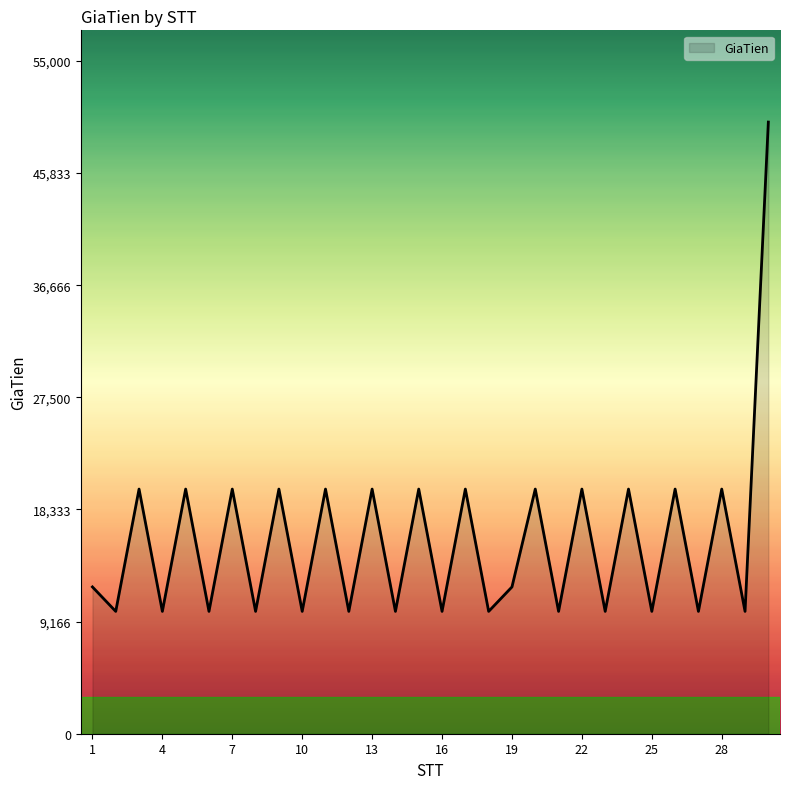

What is the difference between the maximum and minimum values?

40000